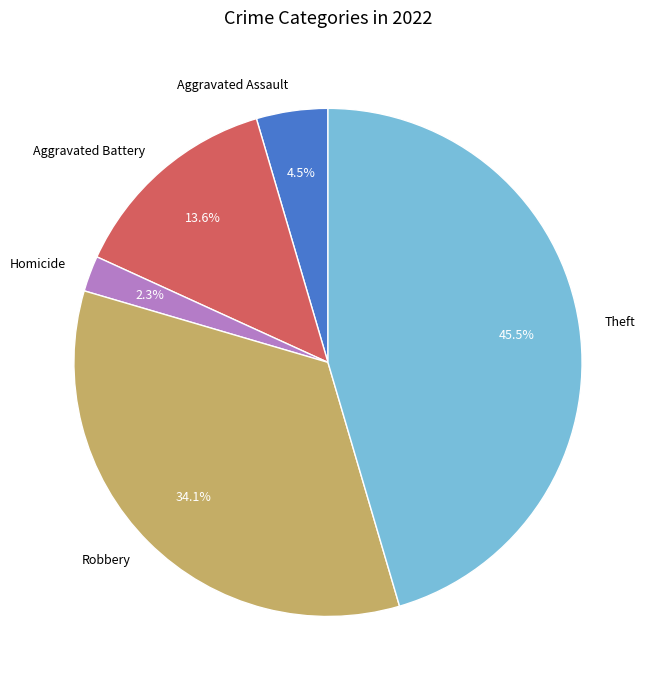

To the nearest percent, what is the average slice percentage?

20%